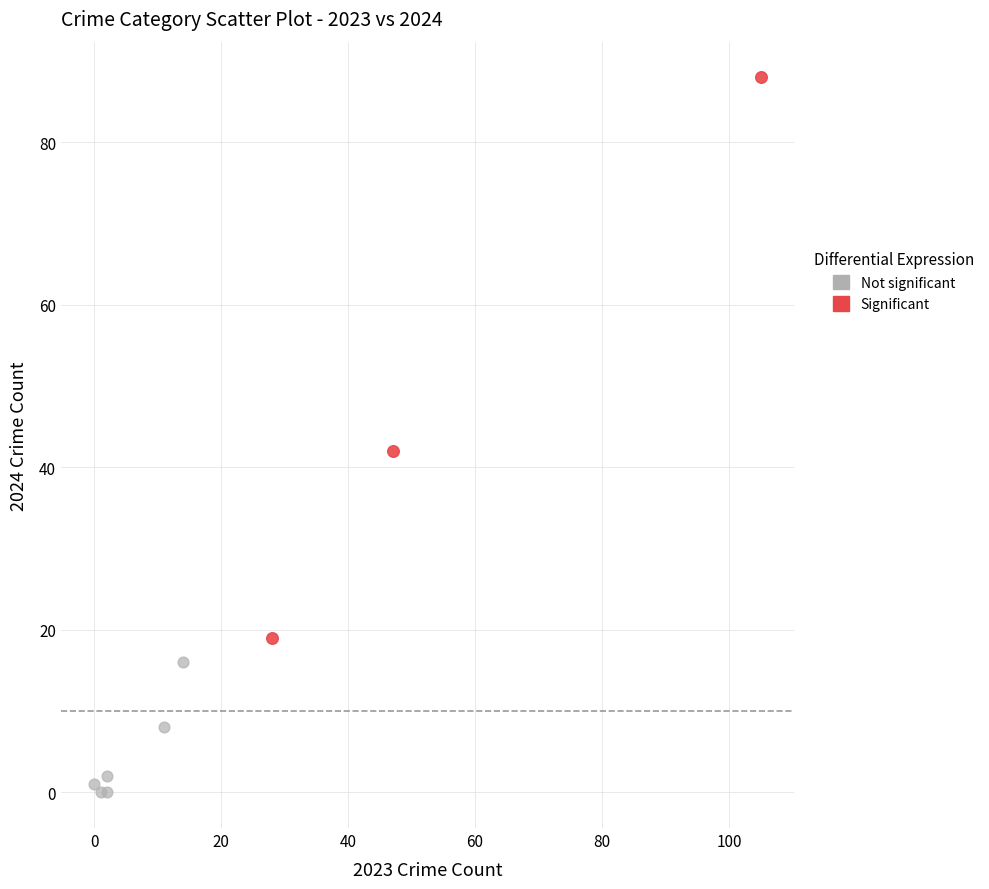

Which series reaches the minimum Y coordinate?

Not significant